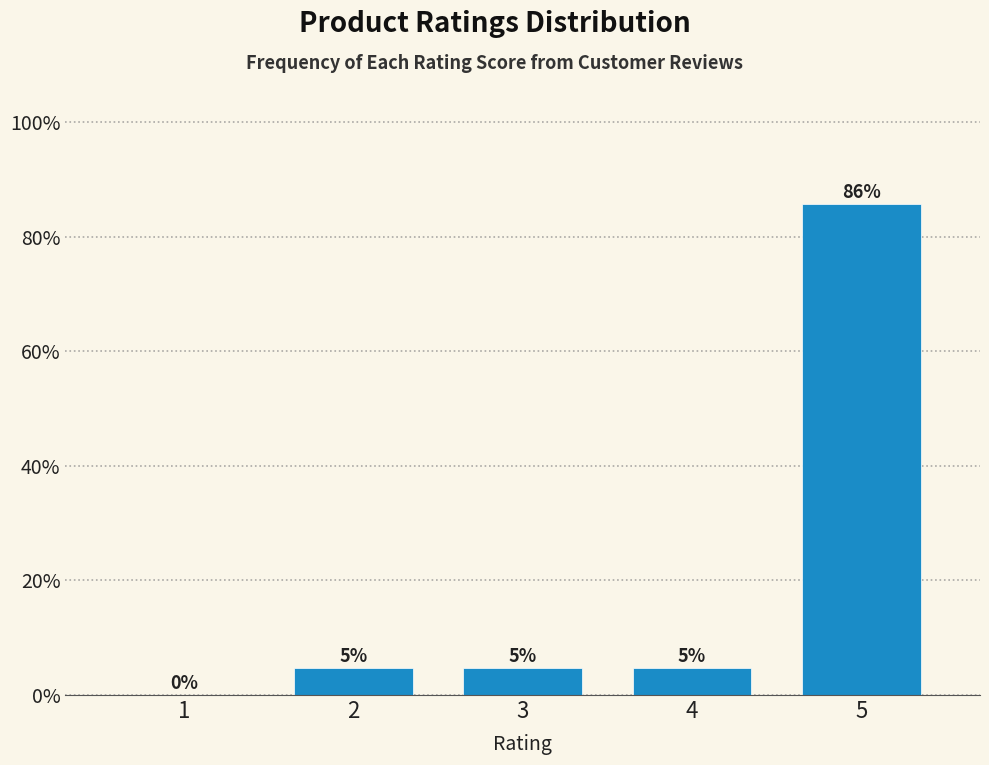

Are the bars horizontal?

No